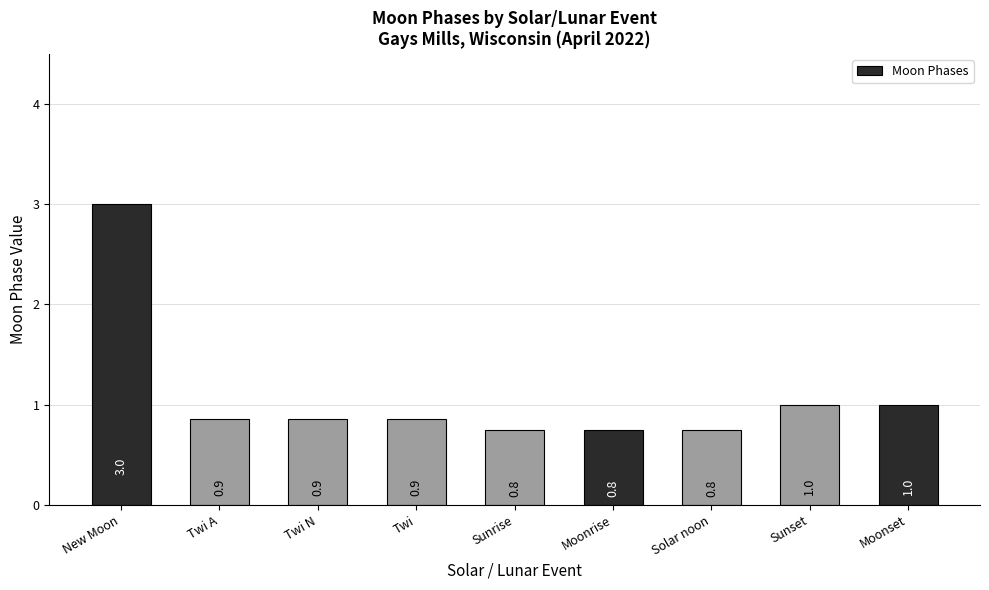

The chart shows a value of 0.8 at Sunrise. True or false?

True